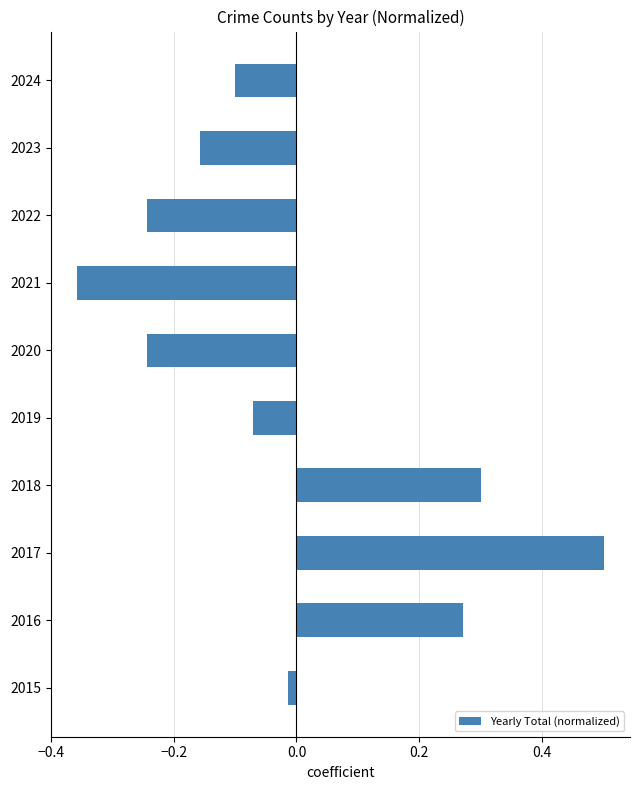

How many values exceed 0?

3